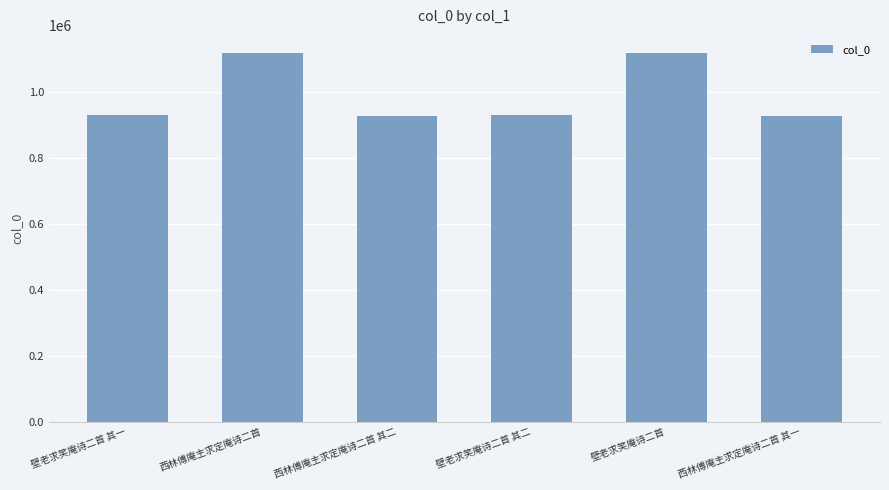

Does the chart contain any negative values?

No